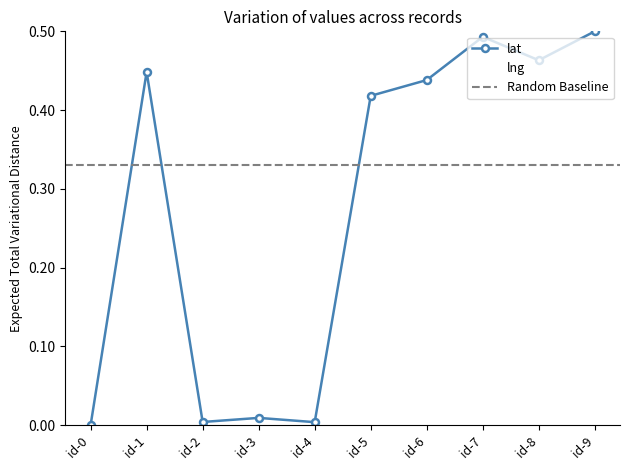

How many lines are shown in the chart?

2